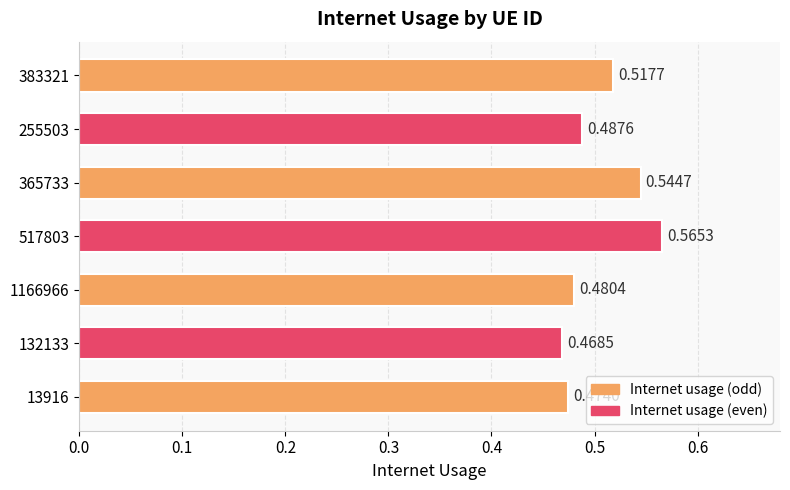

List the labels in order of value, largest first.

517803, 365733, 383321, 255503, 1166966, 13916, 132133